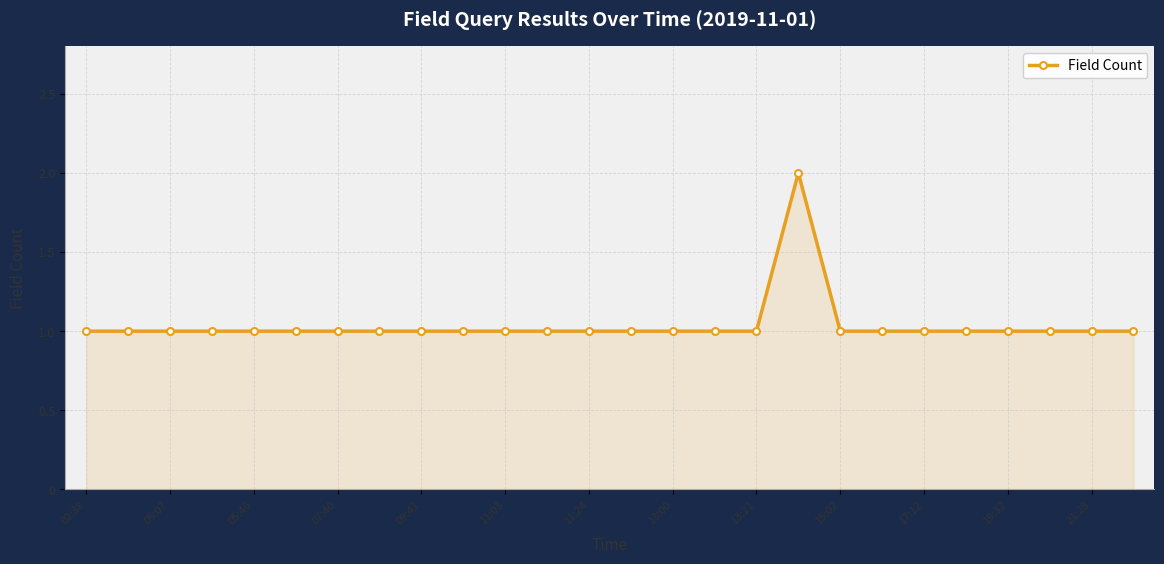

Reading left to right, transcribe all the data shown in this chart.

1	1	1	1	1	1	1	1	1	1	1	1	1	1	1	1	1	2	1	1	1	1	1	1	1	1